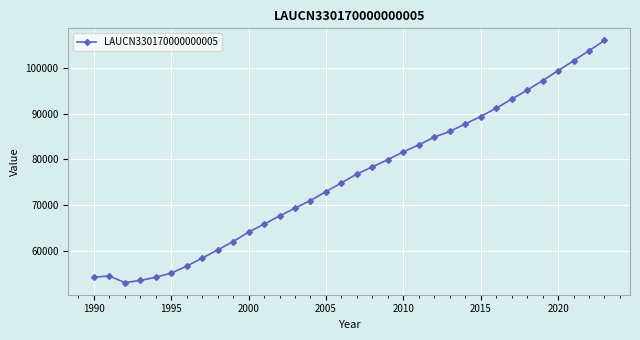

What is the value of the 22nd point from the left?

83173.1